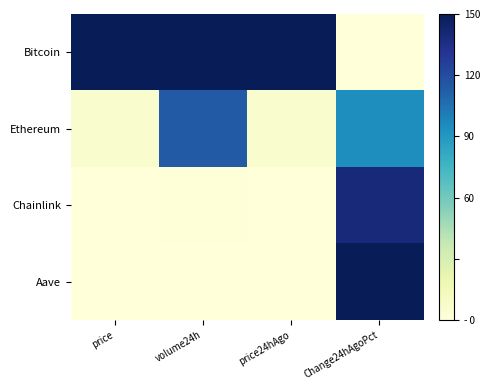

What is the difference between the highest and lowest values at Change24hAgoPct?

150.0